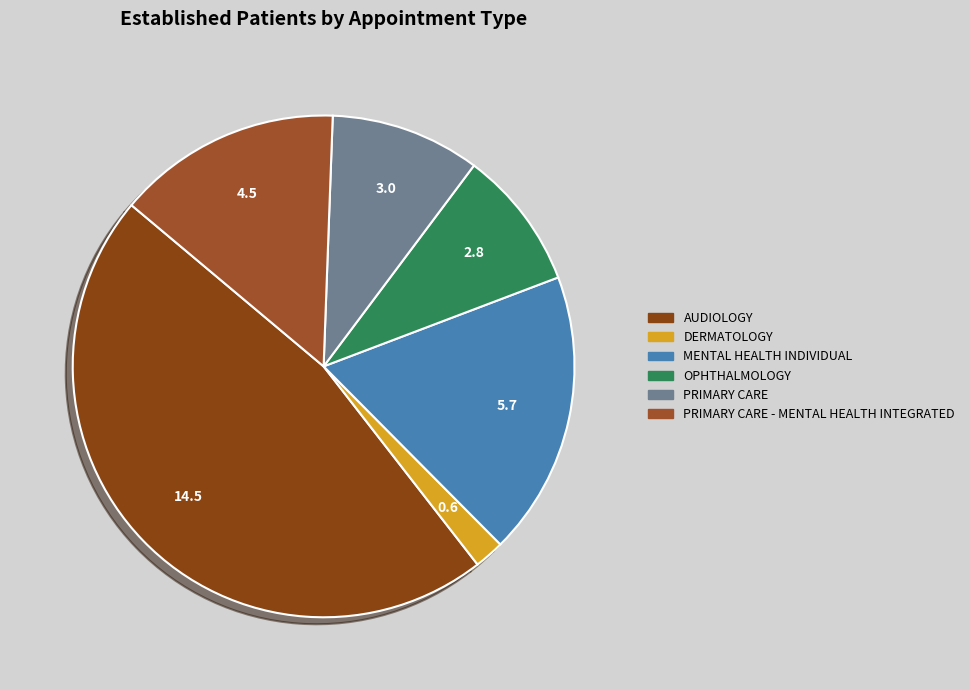

Count the number of slices in the pie.

6